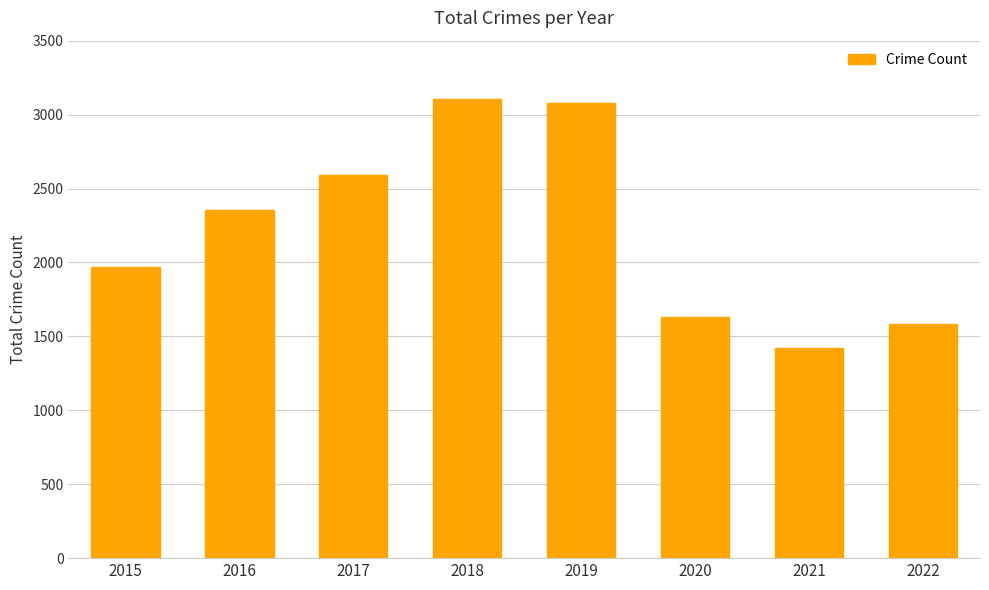

How many values are below 2352?

4